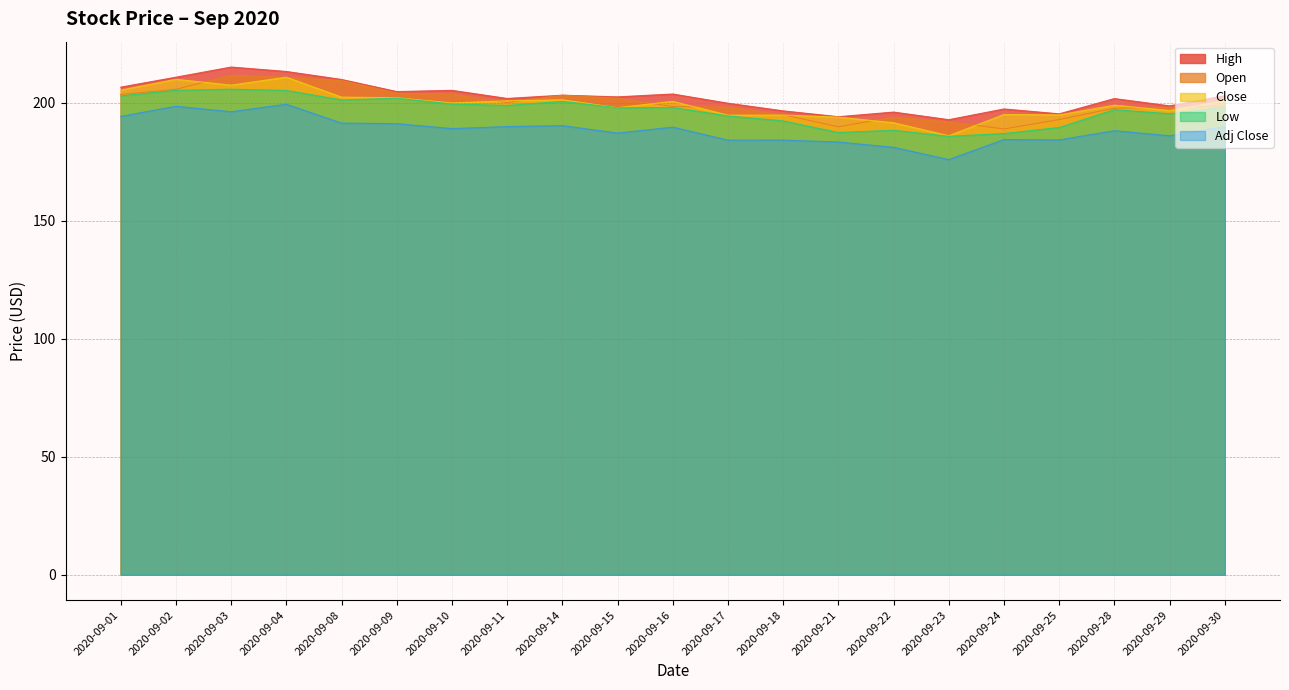

Which has a higher value, 2020-09-28 or 2020-09-16?

2020-09-16